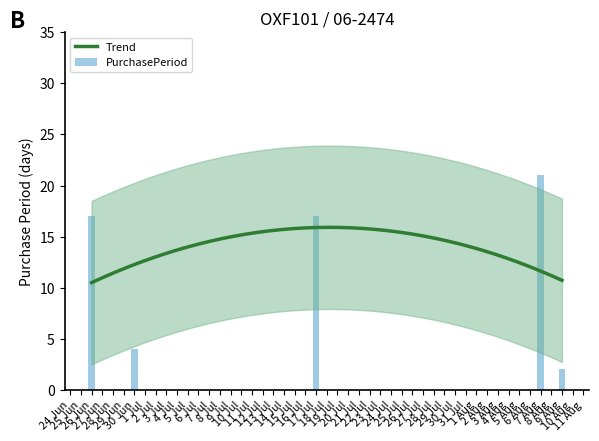

Reading right to left, list all the values displayed in this chart.

2	21	17	4	17